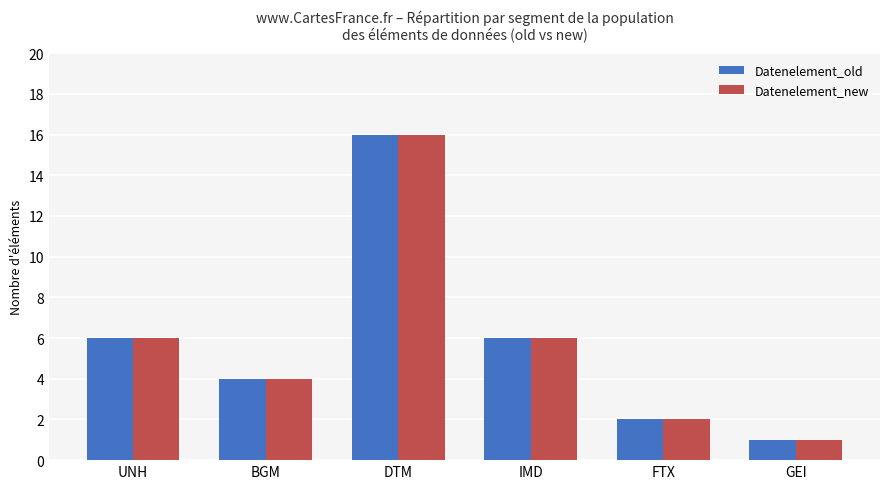

What is the sum of the Datenelement_old values at IMD and BGM?

10